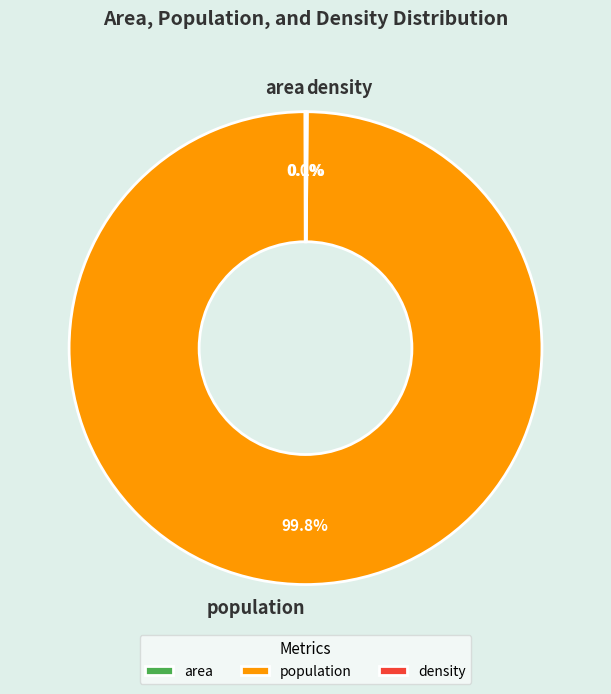

To the nearest percent, what portion does population represent?

100%